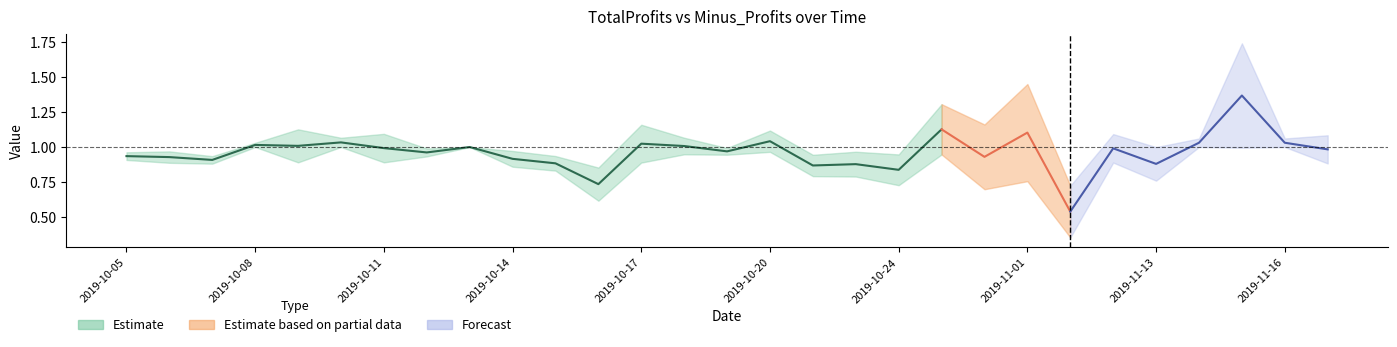

How many values in the TotalProfits series are below 1?

13